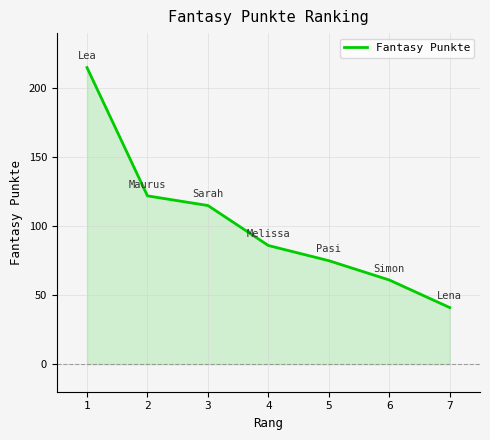

How many lines are shown in the chart?

1